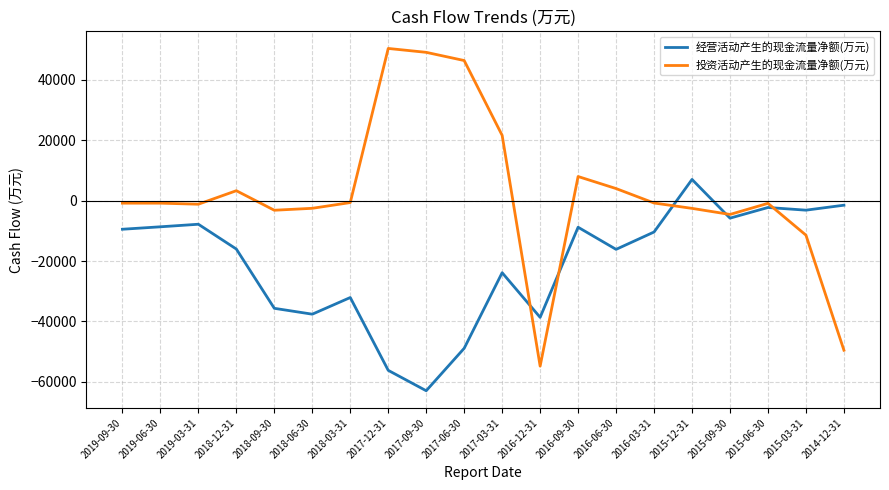

After their last crossing, which series has the higher values: 投资活动产生的现金流量净额(万元) or 经营活动产生的现金流量净额(万元)?

经营活动产生的现金流量净额(万元)